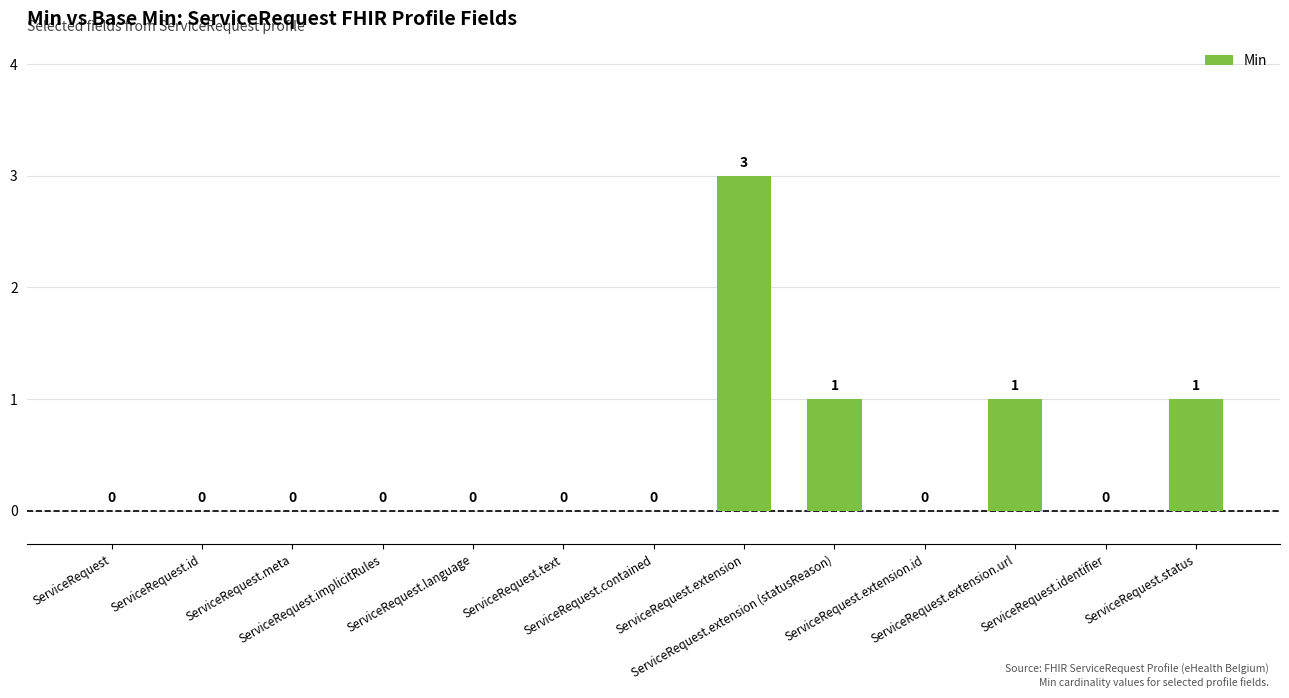

What is the sum of all values?

6